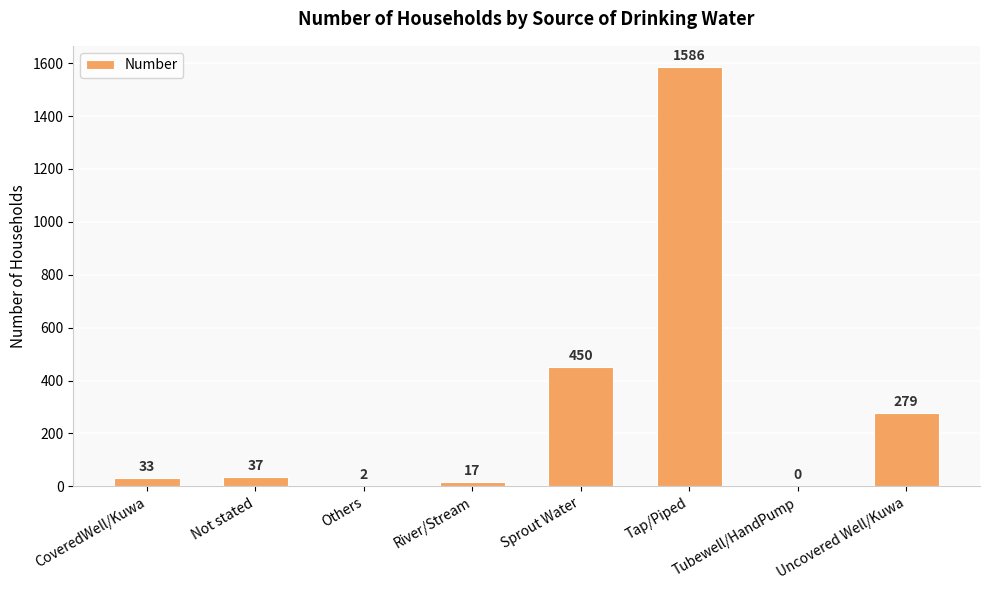

What is the maximum value shown in the chart?

1586